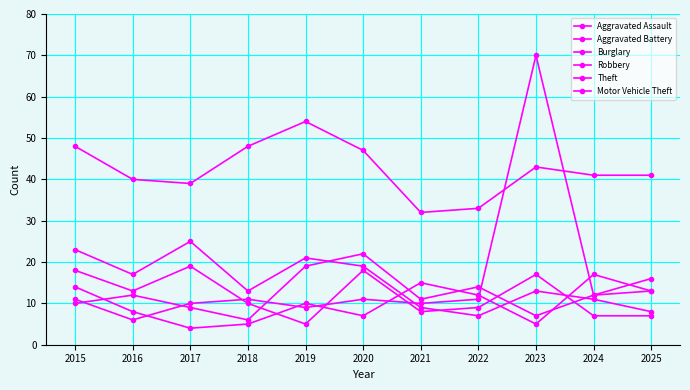

What is the average value of the Aggravated Assault series?

10